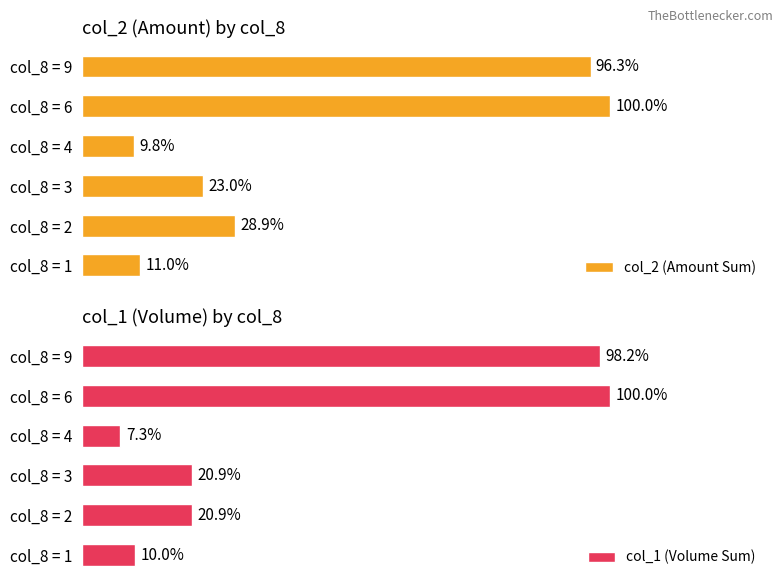

Which category has the highest value in the col_2 (Amount Sum) series?

col_8 = 6